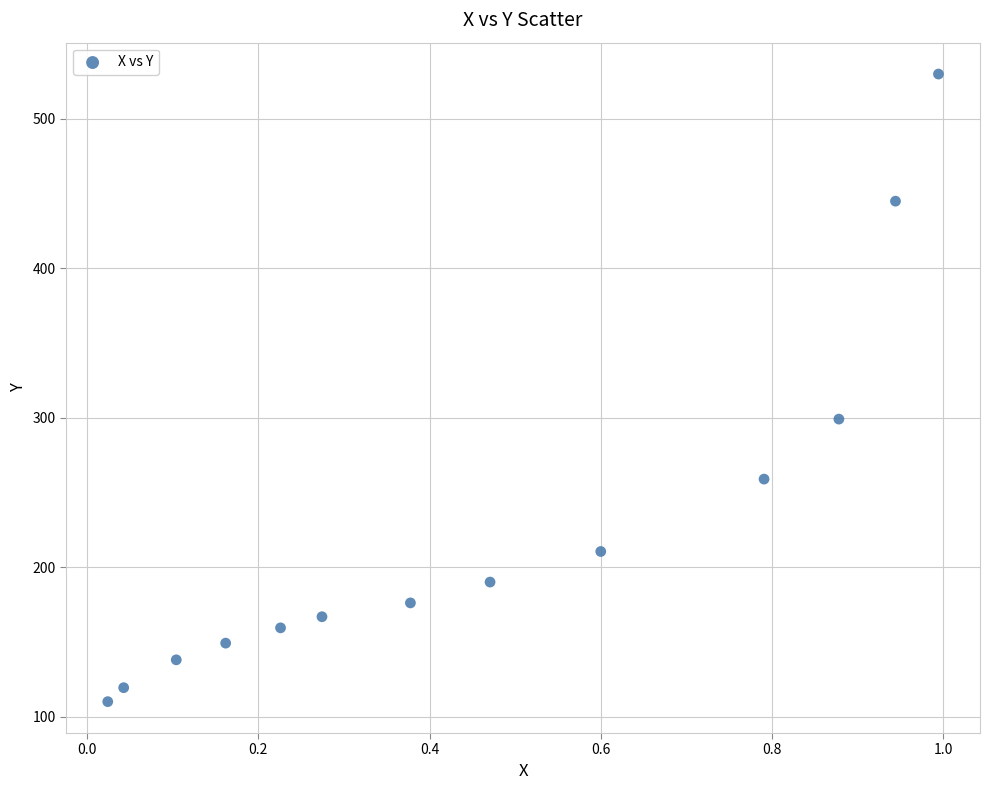

What is the range of Y values (max minus min)?

419.7